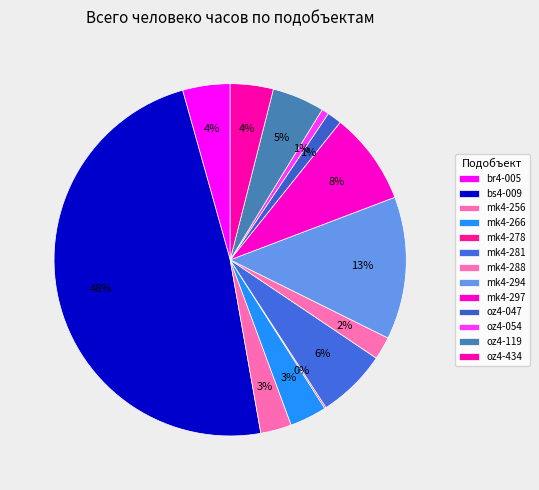

Which slice is the smallest?

mk4-278